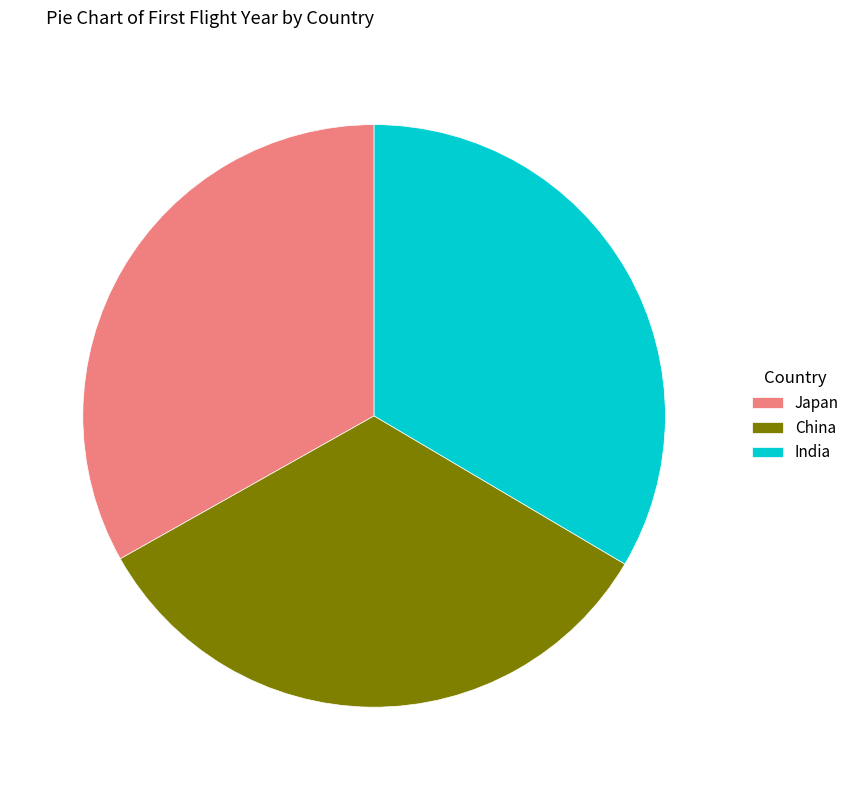

Do India and Japan together represent more than half of the pie?

Yes